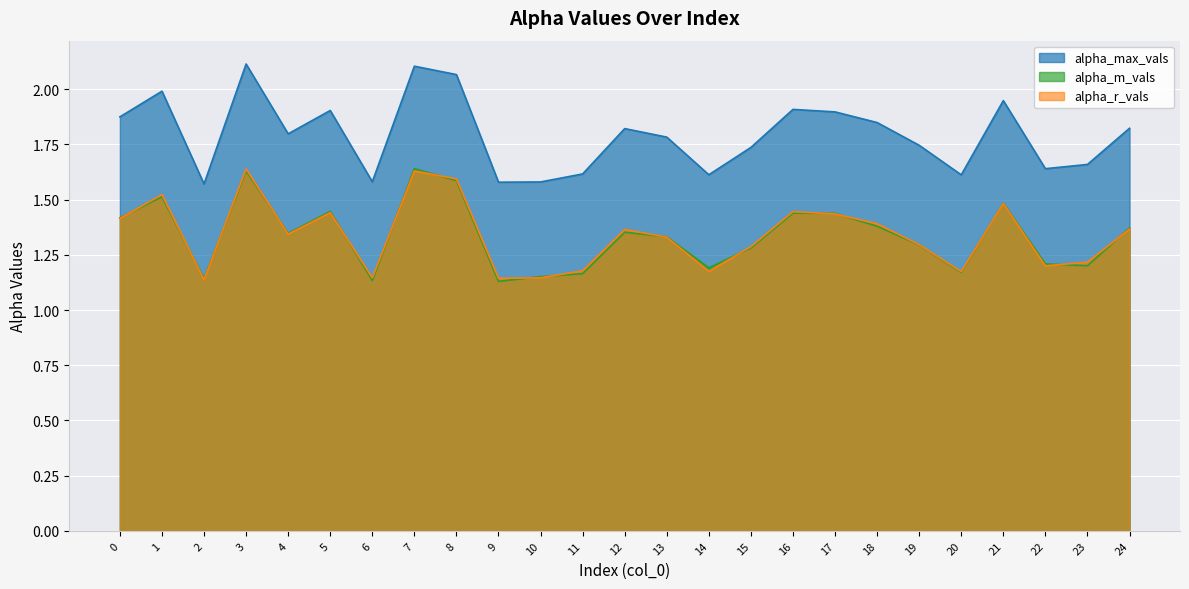

Reading left to right, transcribe all the data shown in this chart.

alpha_max_vals: 1.9	2.0	1.6	2.1	1.8	1.9	1.6	2.1	2.1	1.6	1.6	1.6	1.8	1.8	1.6	1.7	1.9	1.9	1.8	1.7	1.6	1.9	1.6	1.7	1.8
alpha_m_vals: 1.4	1.5	1.1	1.6	1.3	1.4	1.1	1.6	1.6	1.1	1.2	1.2	1.4	1.3	1.2	1.3	1.4	1.4	1.4	1.3	1.2	1.5	1.2	1.2	1.4
alpha_r_vals: 1.4	1.5	1.1	1.6	1.3	1.4	1.1	1.6	1.6	1.1	1.1	1.2	1.4	1.3	1.2	1.3	1.4	1.4	1.4	1.3	1.2	1.5	1.2	1.2	1.4